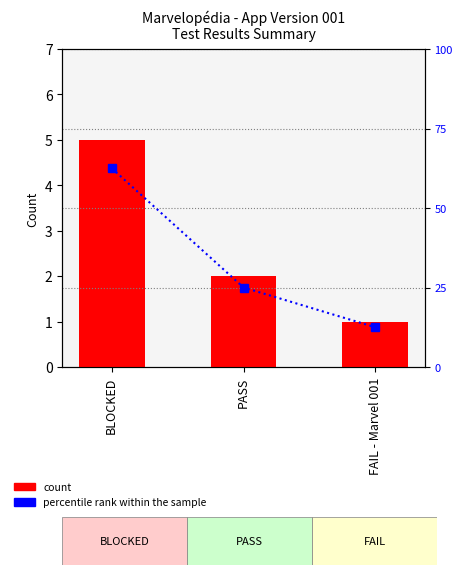

Rank the series by their maximum value, from highest to lowest.

percentile rank within the sample, count